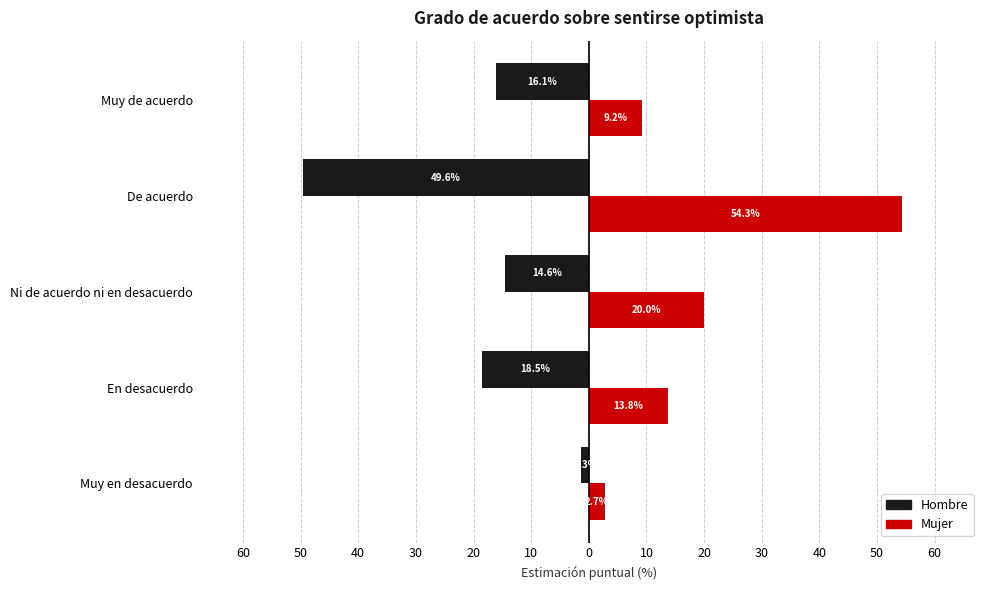

What are all the series names shown in the legend?

Hombre, Mujer